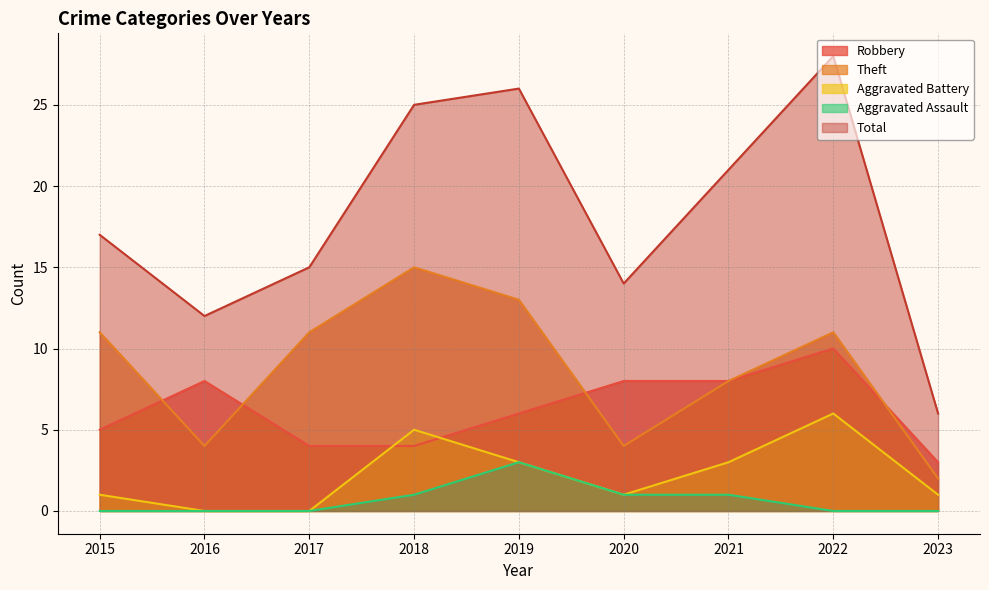

What is the sum of all Theft values?

79